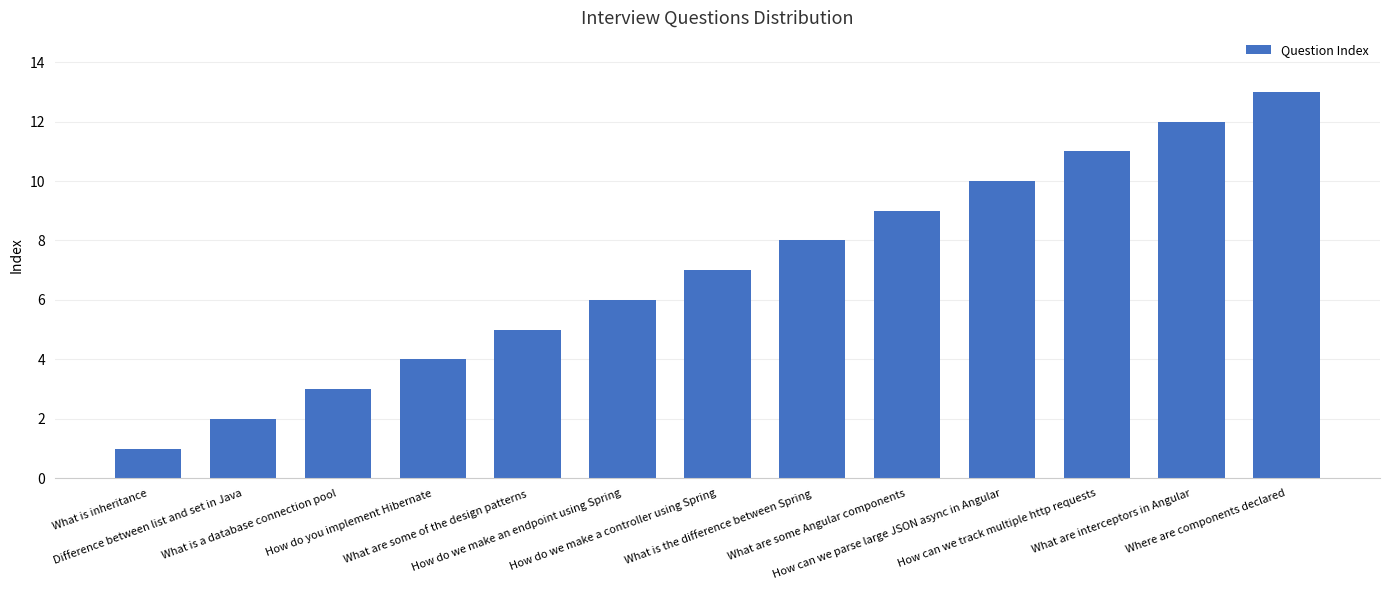

Is it true that the value at What are interceptors in Angular is 12?

True